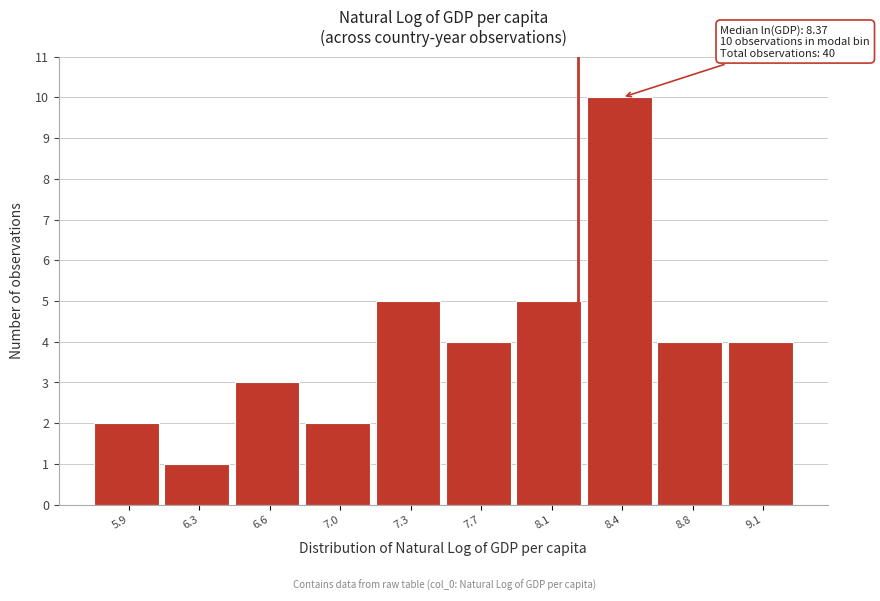

Reading right to left, what are all the values shown in this chart?

4	4	10	5	4	5	2	3	1	2